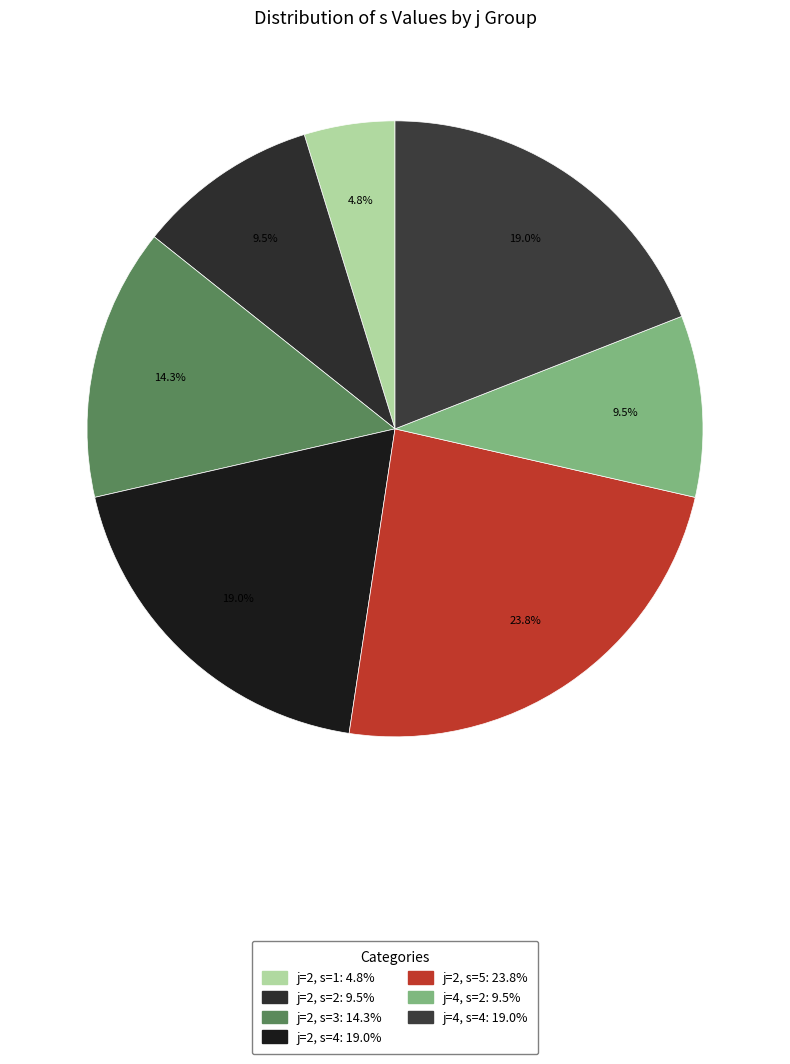

How many segments does this pie chart have?

7